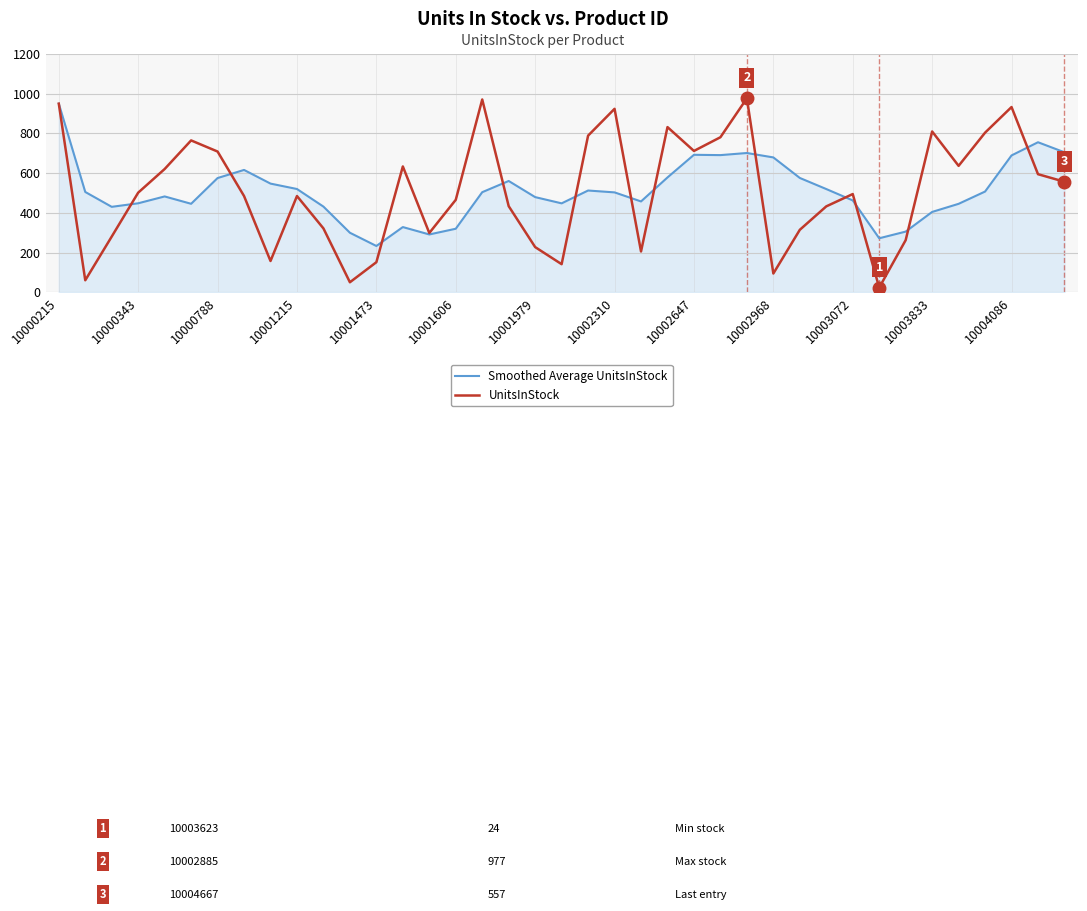

True or false: Smoothed Average UnitsInStock has more than 1 points higher than both neighbors.

True